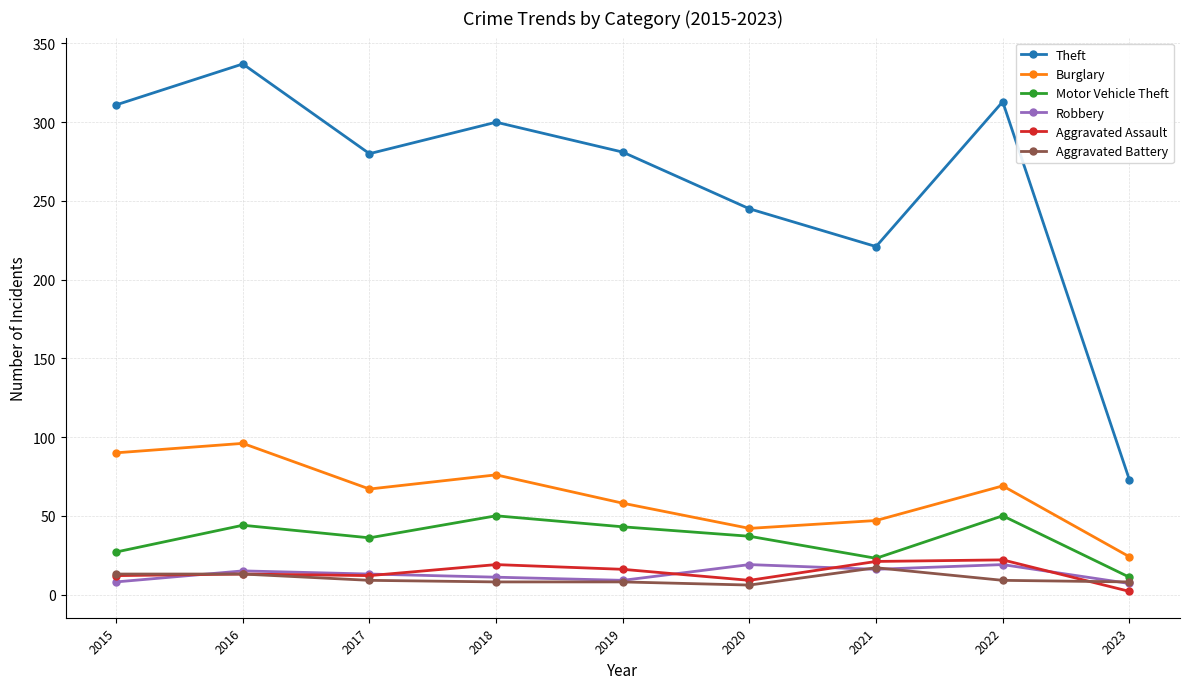

True or false: Motor Vehicle Theft has a value of 50 at 2022.

True